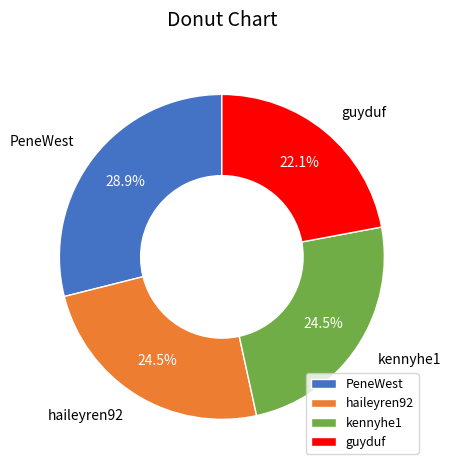

To the nearest percent, what portion does guyduf represent?

22%